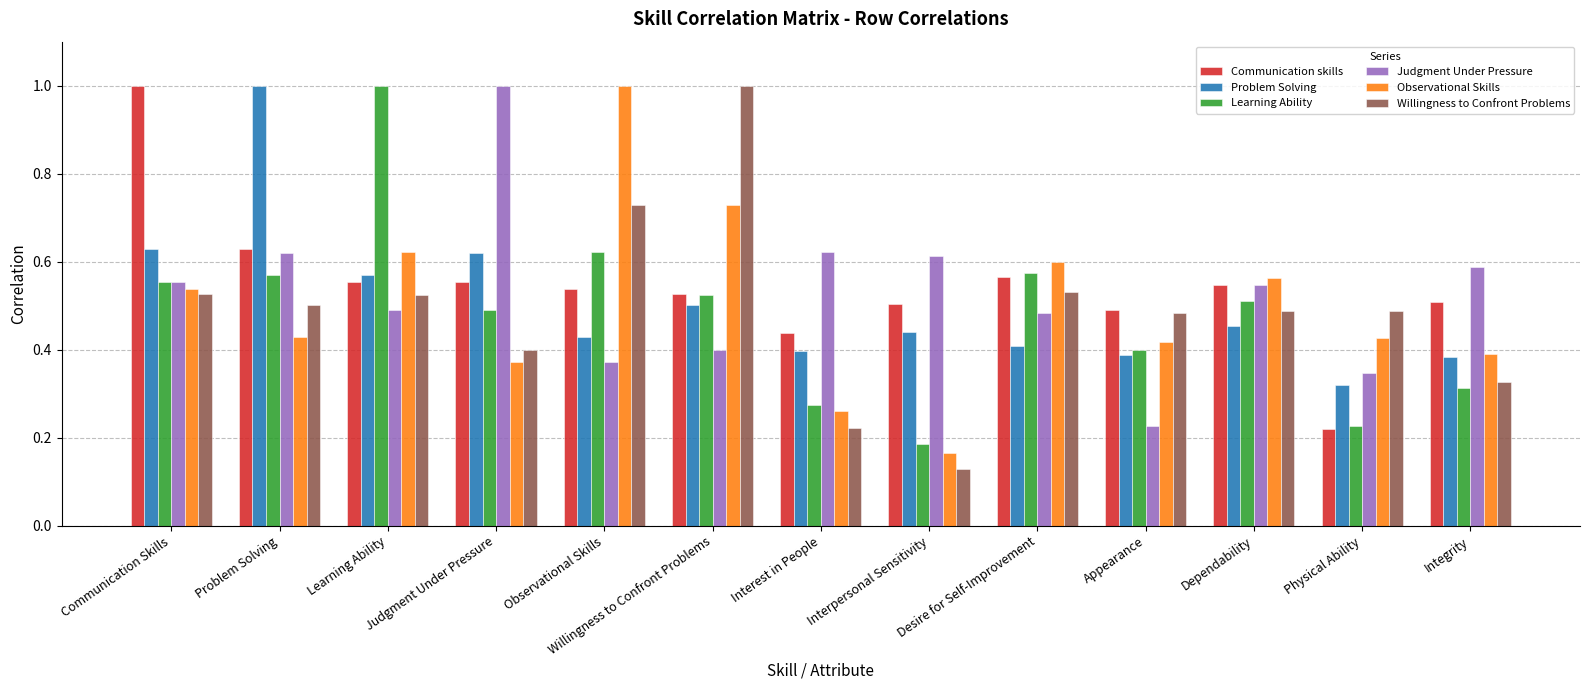

Does the chart contain stacked bars?

No